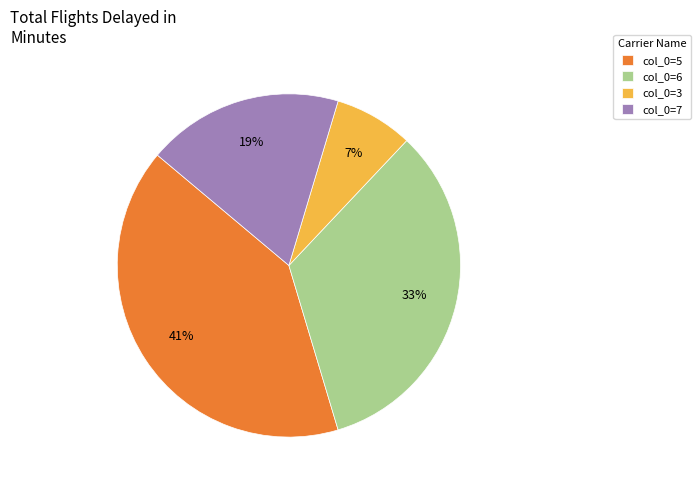

Which slice is the largest?

col_0=5